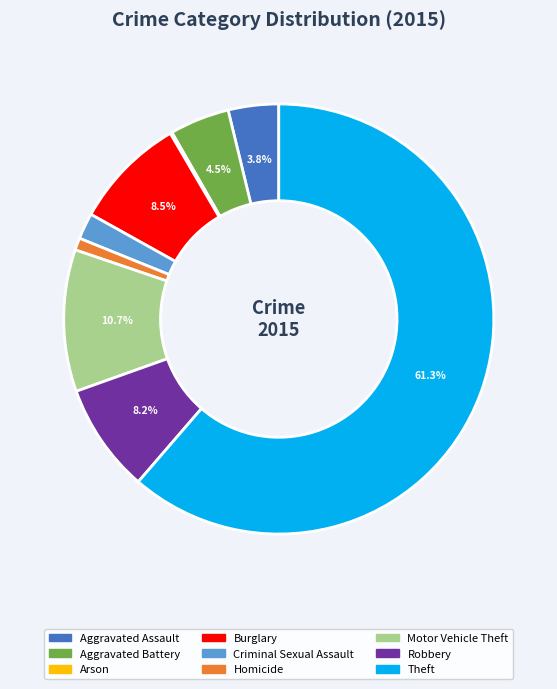

Combined, do Robbery and Theft account for over 50%?

Yes